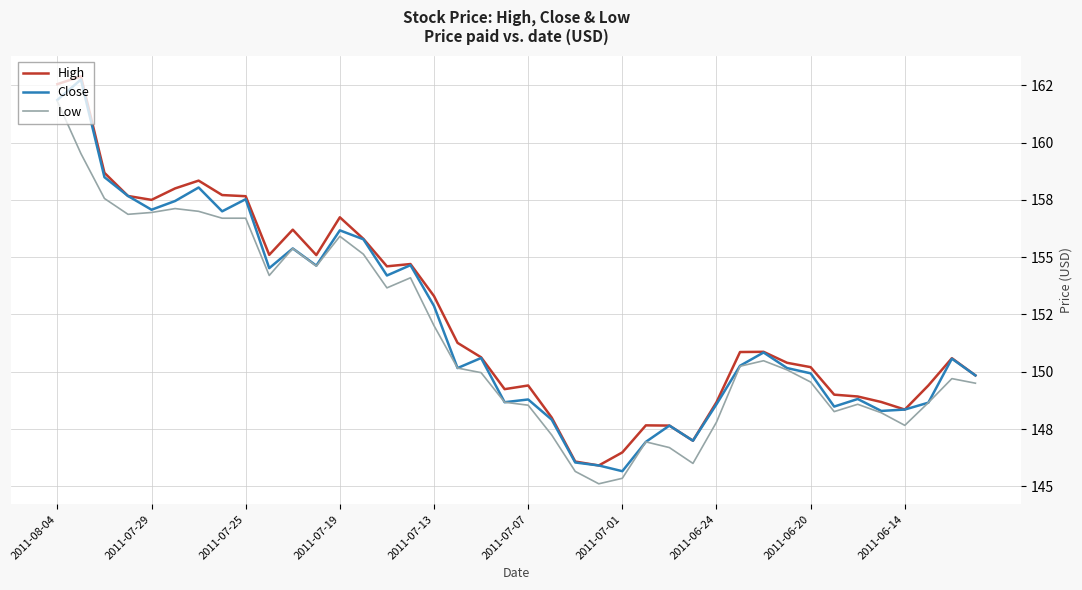

What are all the series names shown in the legend?

High, Close, Low